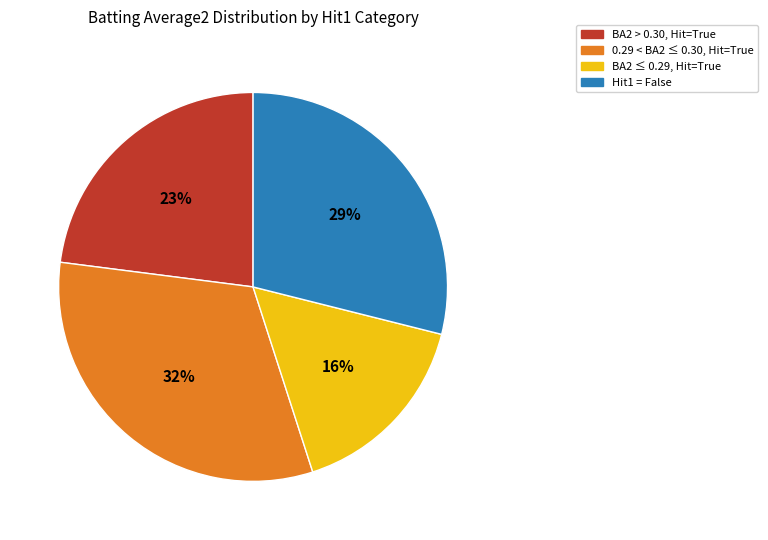

Does any single category account for the majority?

No